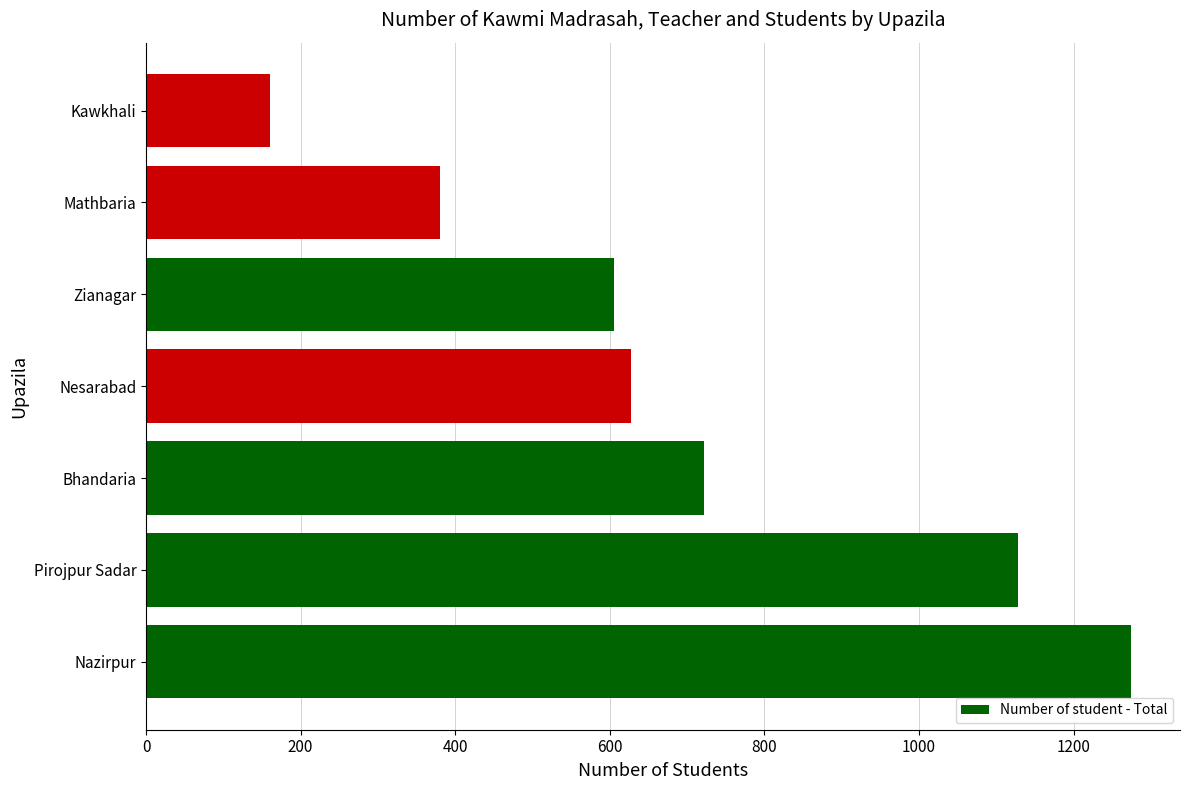

What is the minimum value shown in the chart?

160